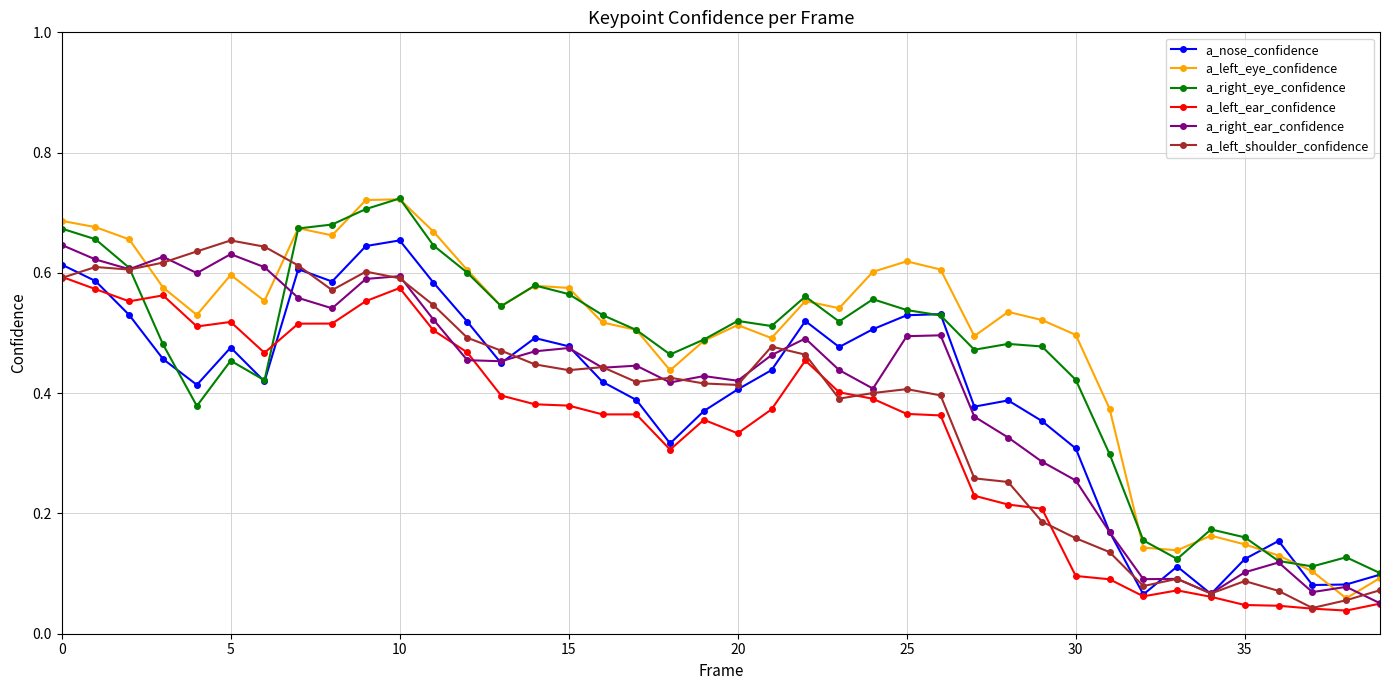

How many a_right_eye_confidence values are between 0 and 1?

40